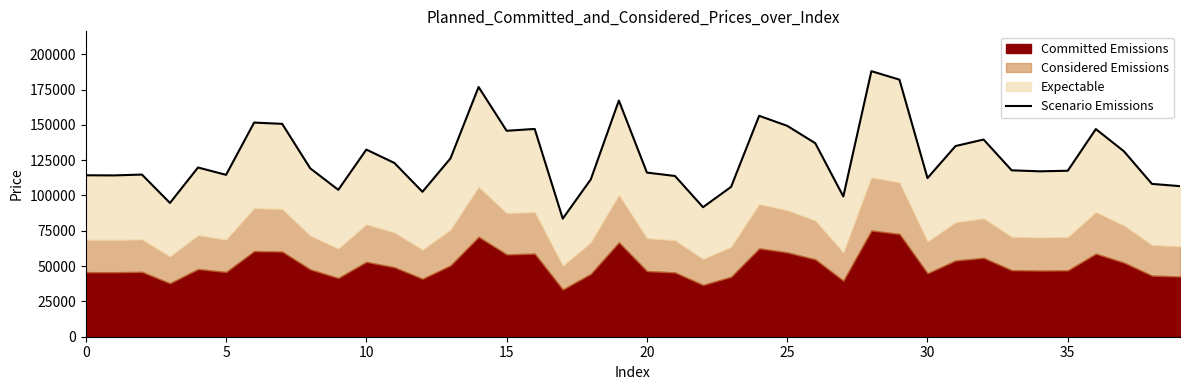

What is the label of the 1st point from the right?

39